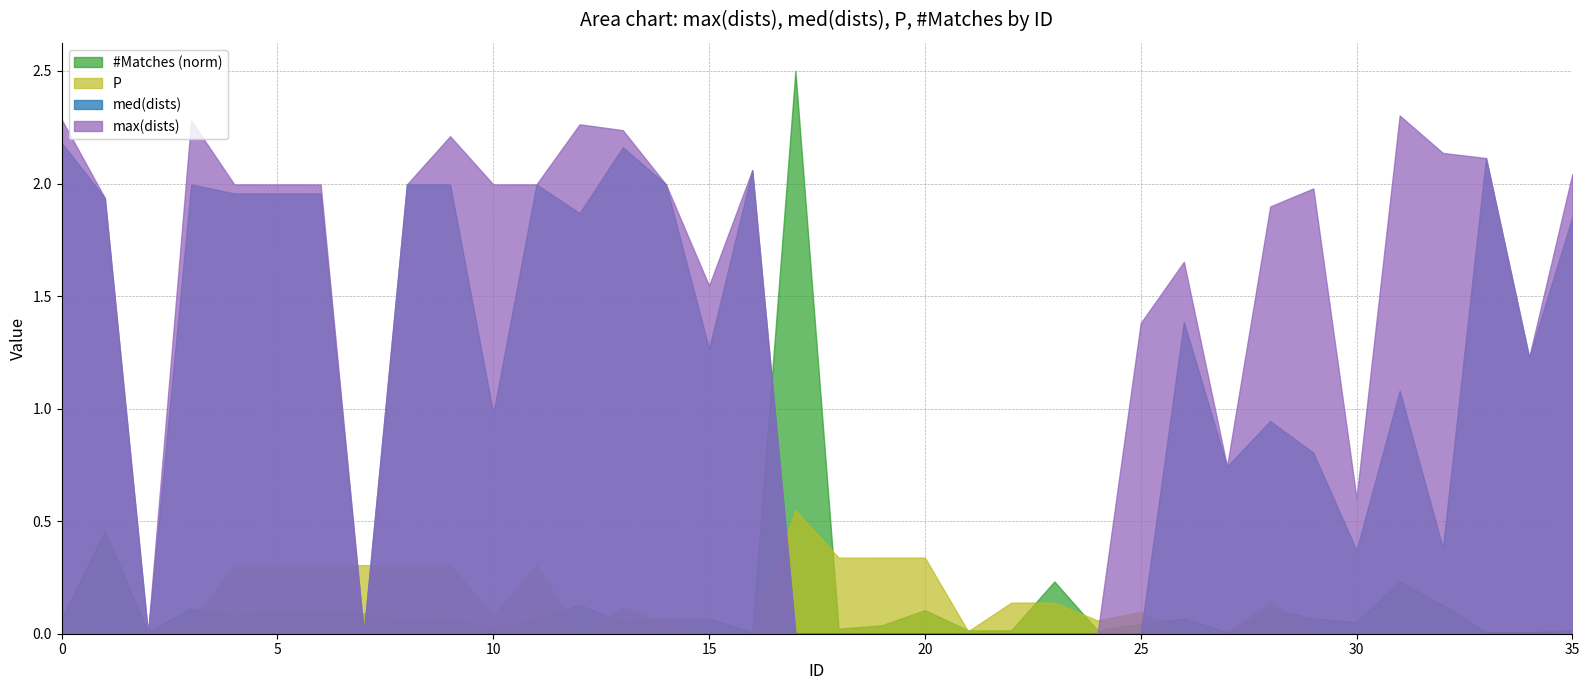

Which series has the widest spread of values?

#Matches (norm)